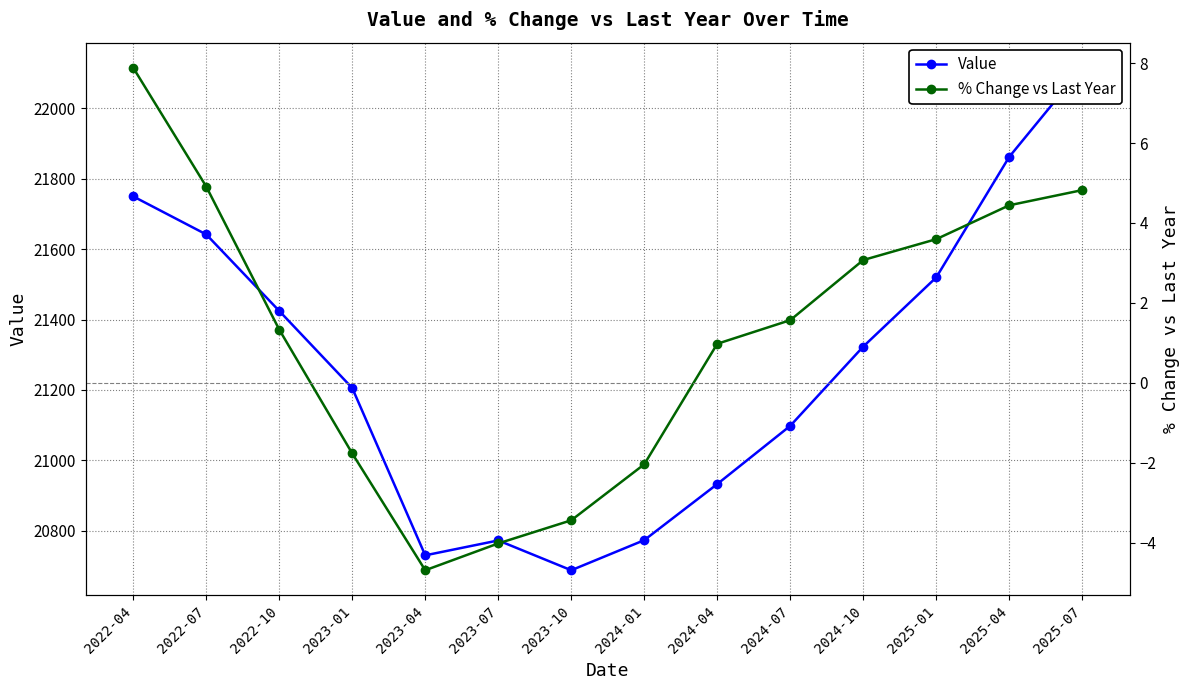

What is the difference between the highest and lowest values at 2024-10?

21320.1